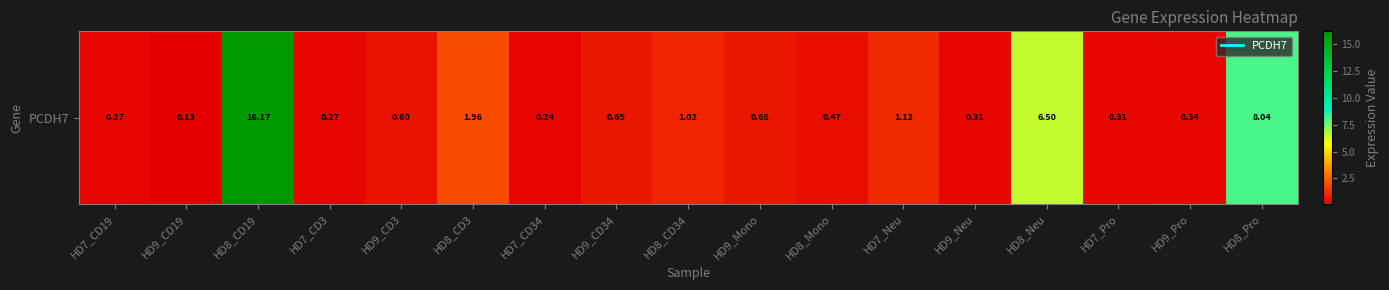

The chart shows a value of 0.7 at HD8_CD3. True or false?

False